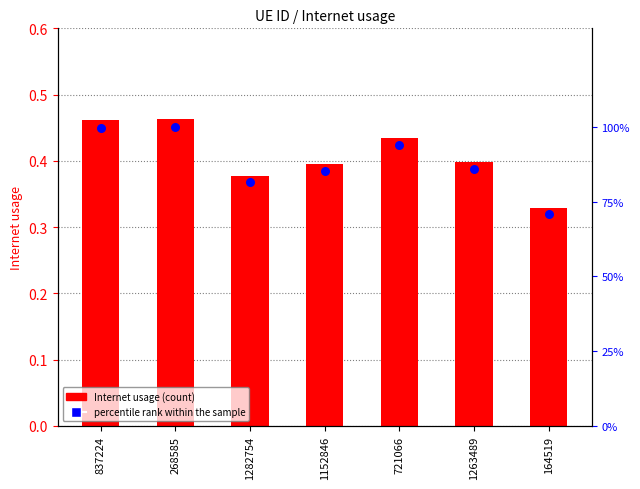

Which series contains the lowest Y value?

Internet usage